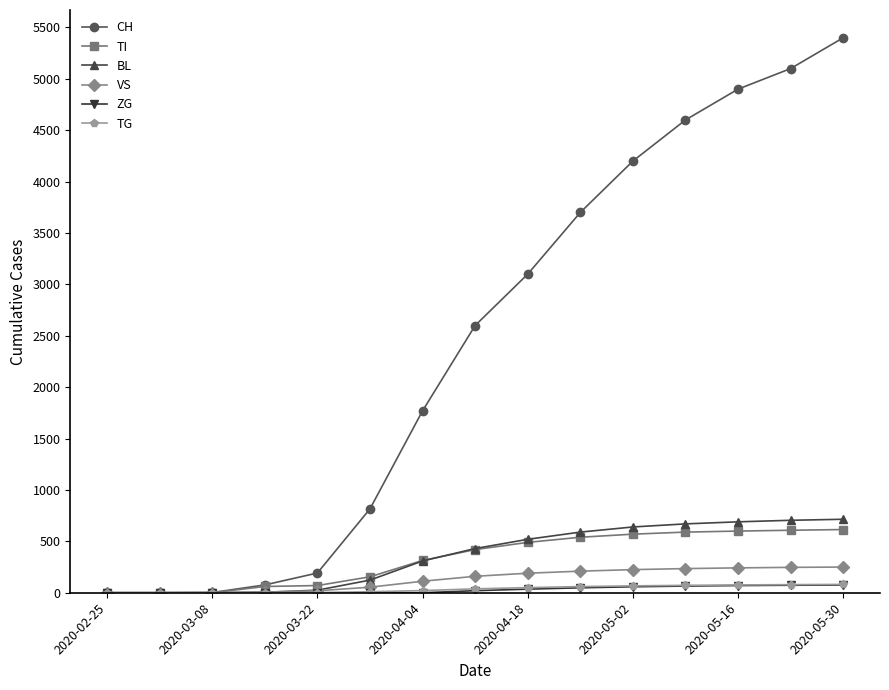

Which series has the widest spread of values?

CH